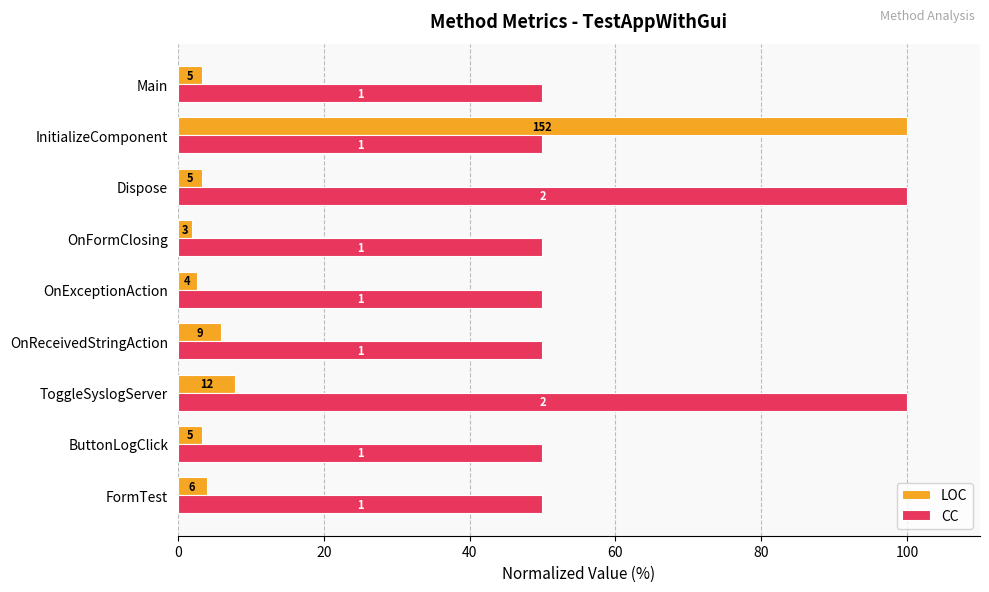

What are all the series names shown in the legend?

LOC, CC